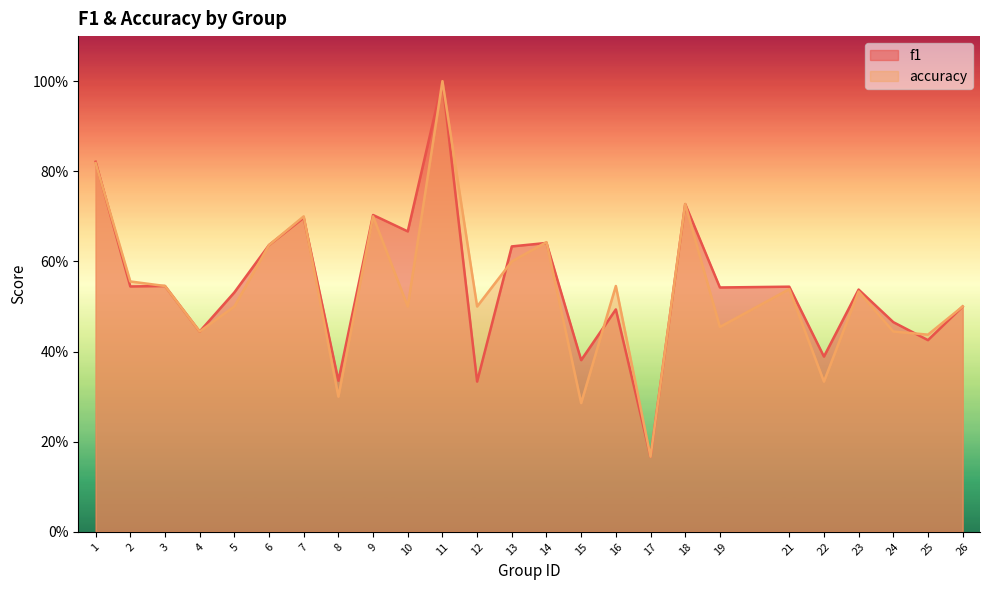

Which series has the largest total across all categories?

f1